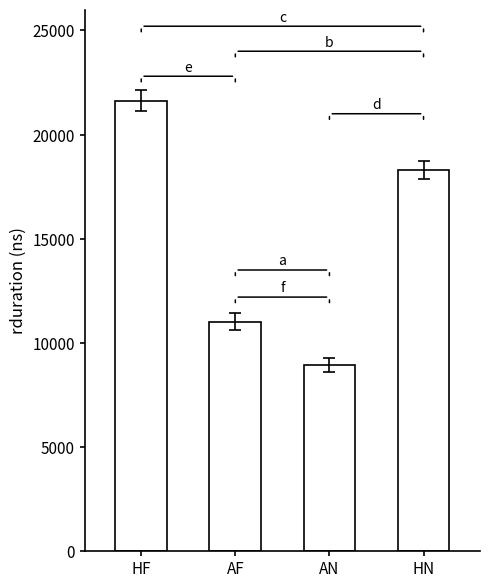

How many bars are there in total?

4